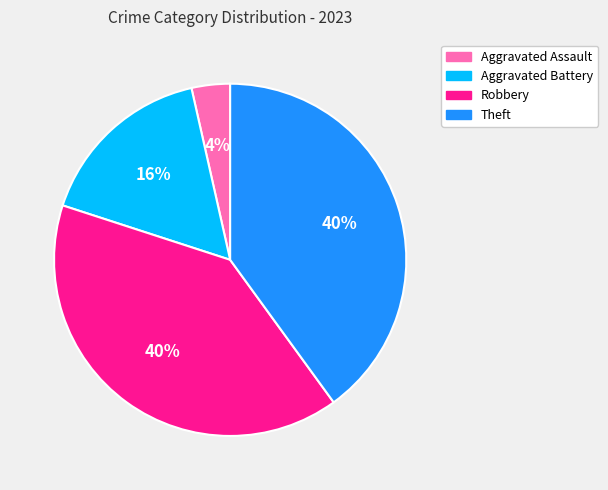

What percentage is the Aggravated Assault slice, to the nearest percent?

4%